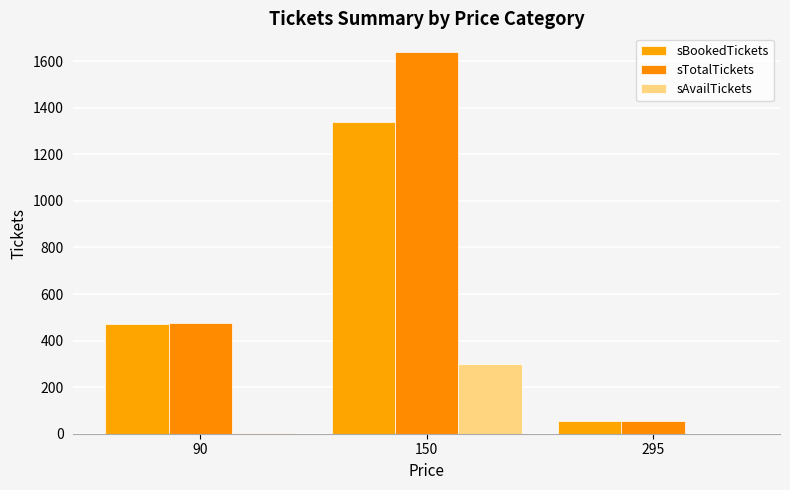

What is the difference between the highest and lowest values at 90?

473